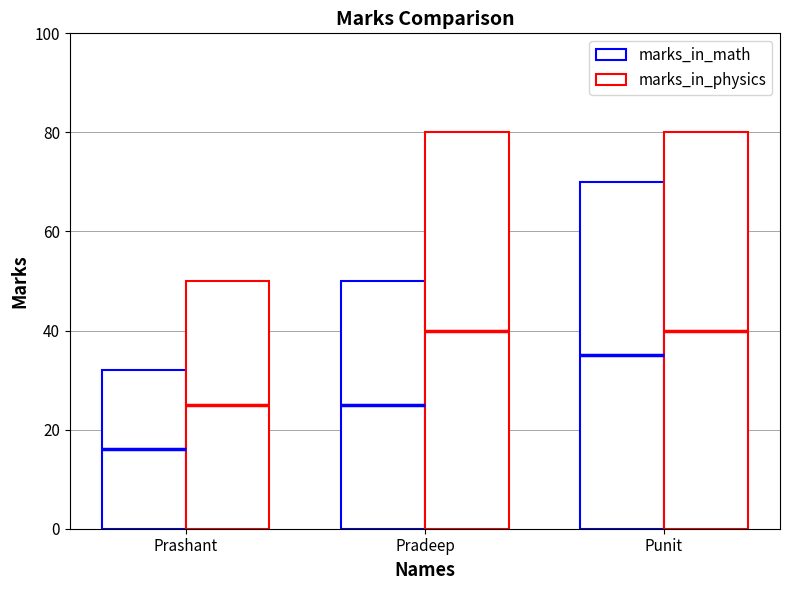

How many distinct data groups are displayed?

2